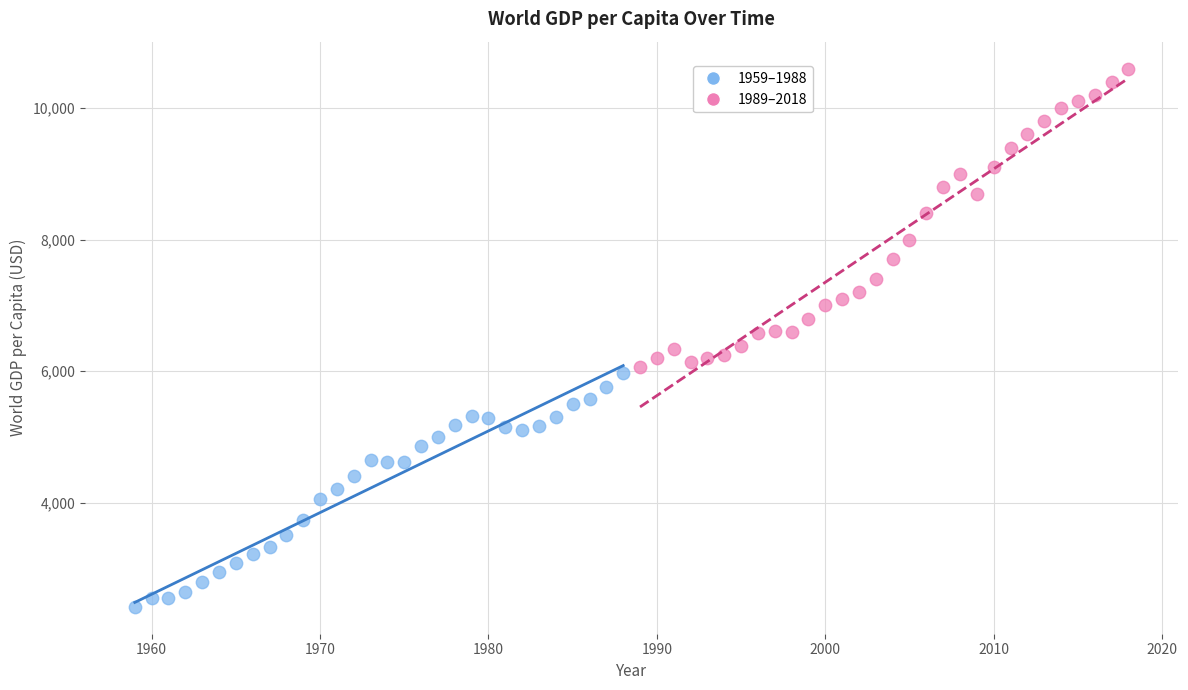

Which series contains the highest Y value?

1989–2018